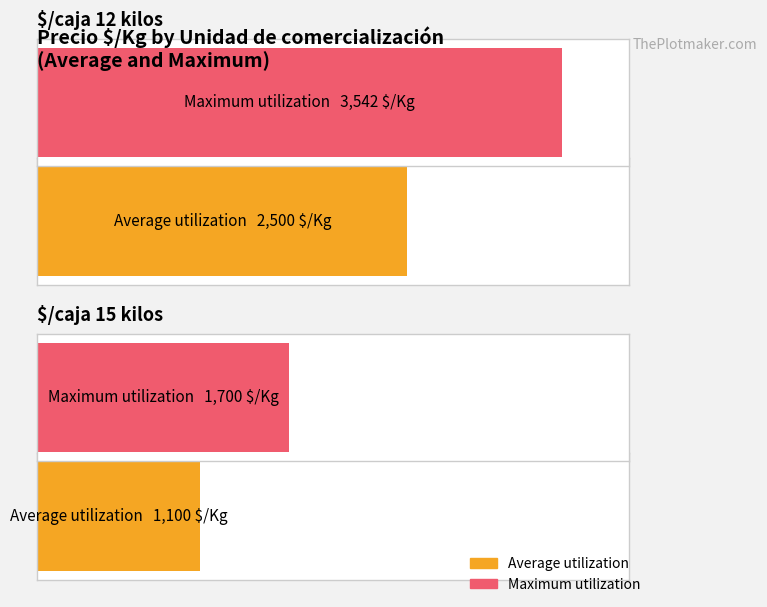

Rank the series by their average value, from lowest to highest.

Average utilization, Maximum utilization